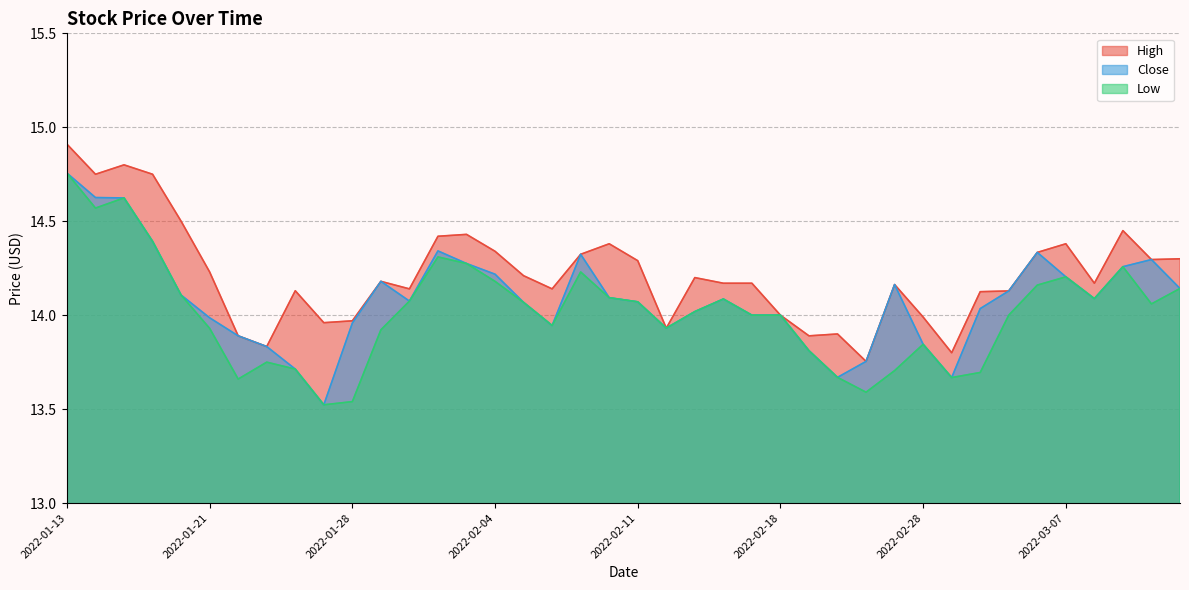

At which category is the sum across all series the highest?

2022-01-13